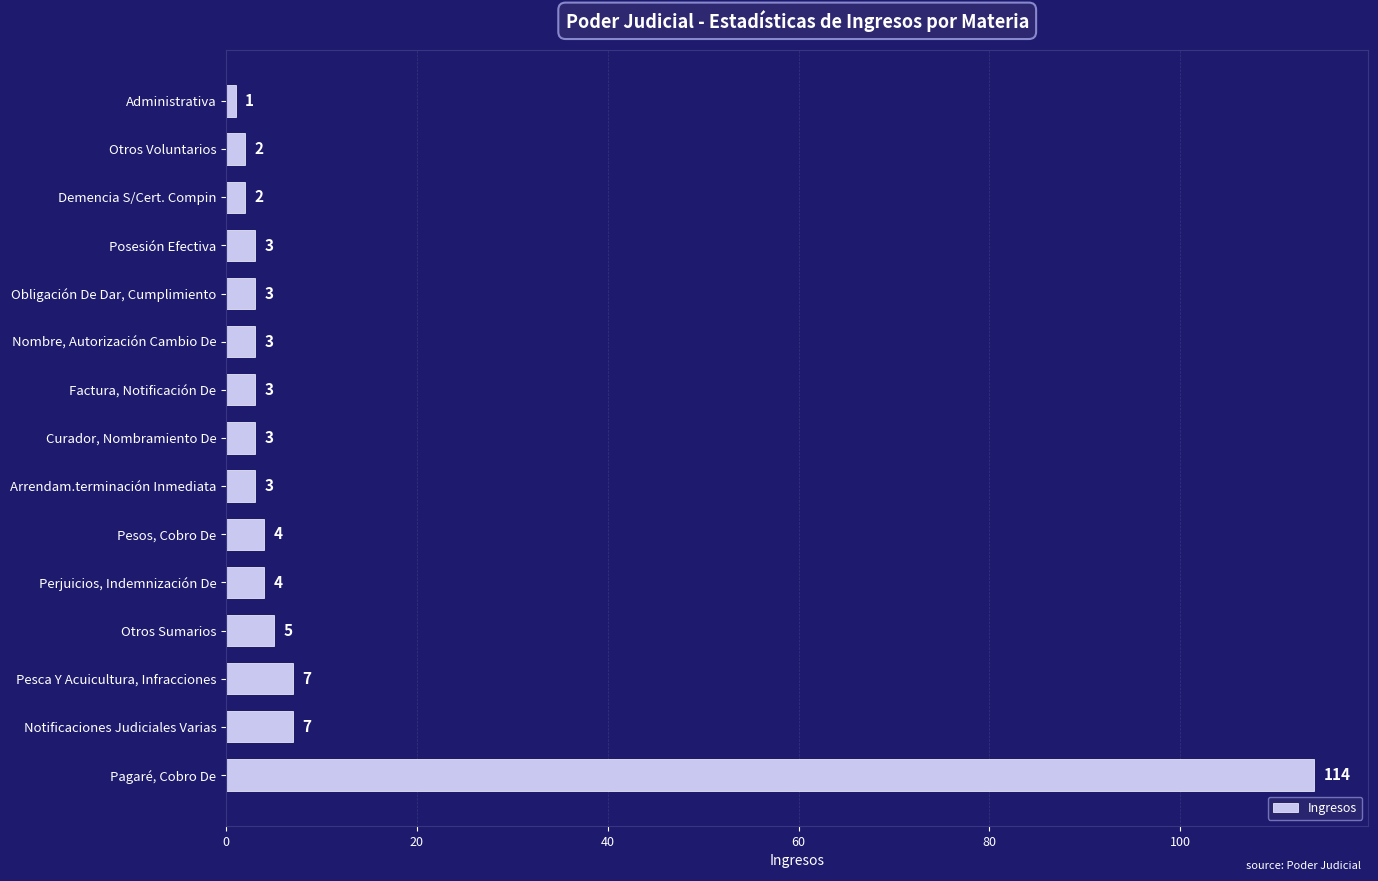

How many values are below 3?

3